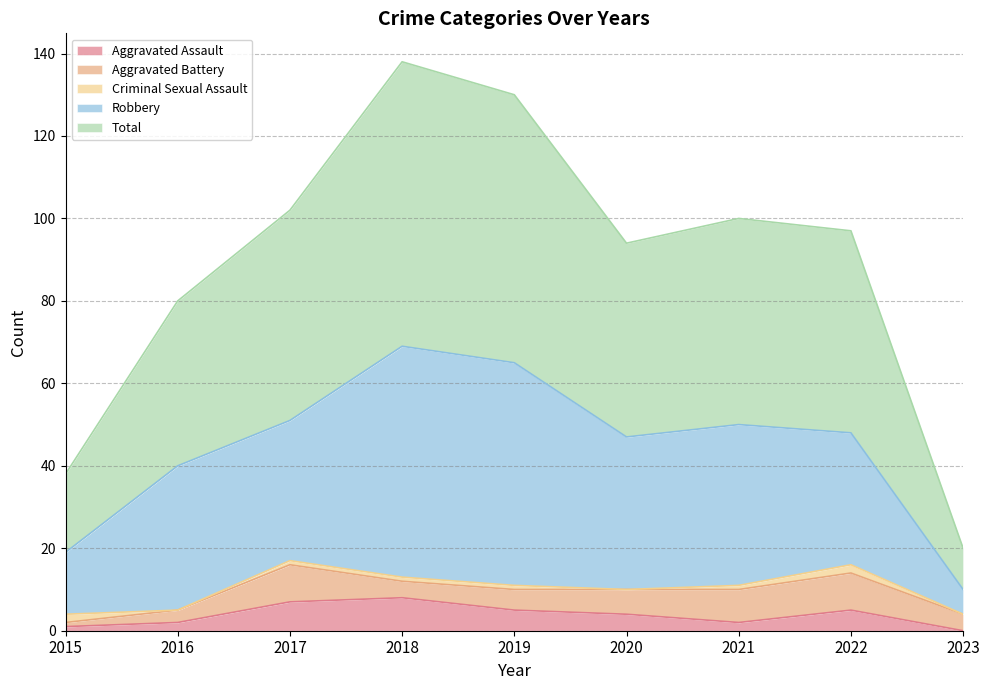

Which series changed the most between 2020 and 2021?

Total